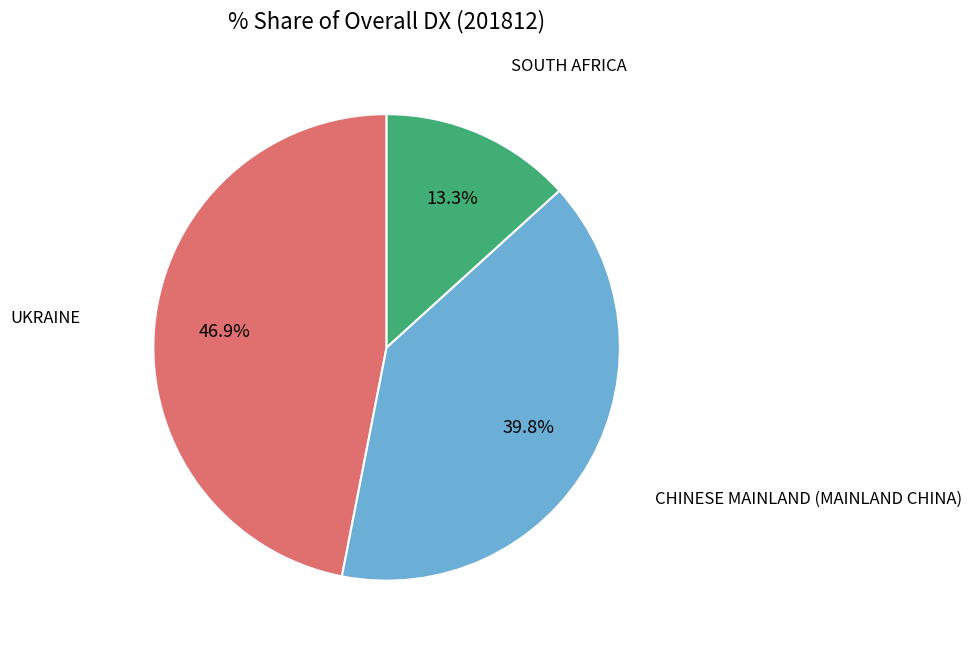

Is there a majority slice in this chart?

No